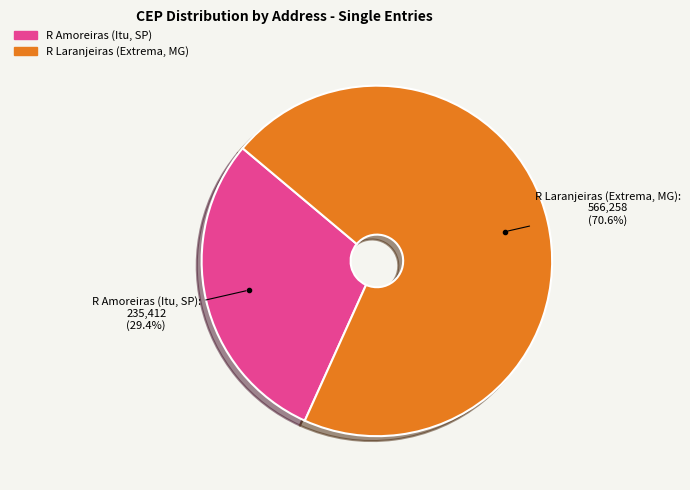

How many segments does this pie chart have?

2